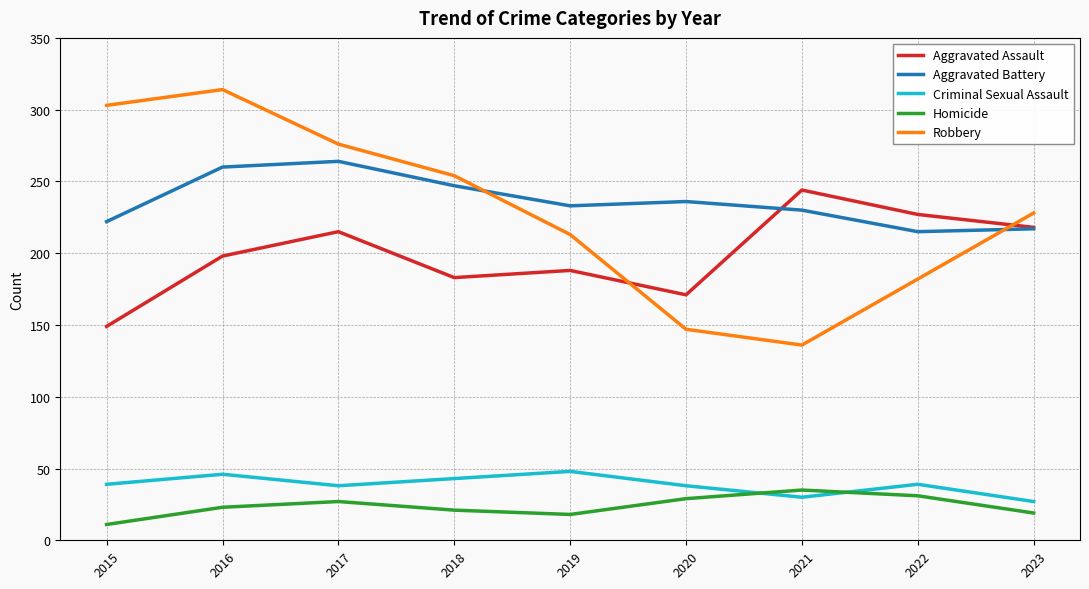

At which label does Robbery reach its minimum?

2021